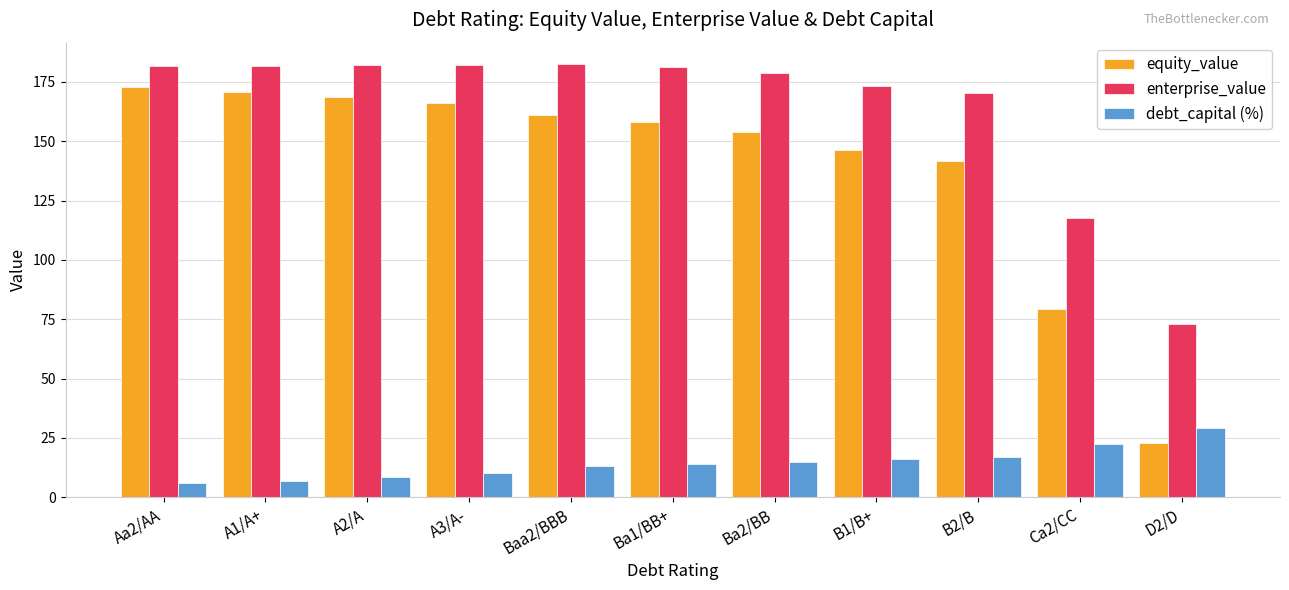

At which label does enterprise_value reach its minimum?

D2/D